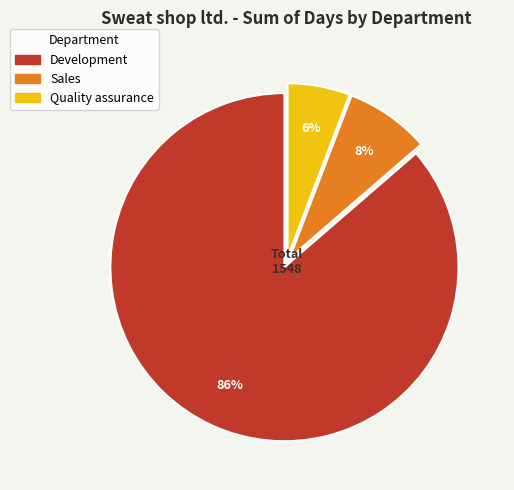

Rank the categories by value from highest to lowest.

Development, Sales, Quality assurance